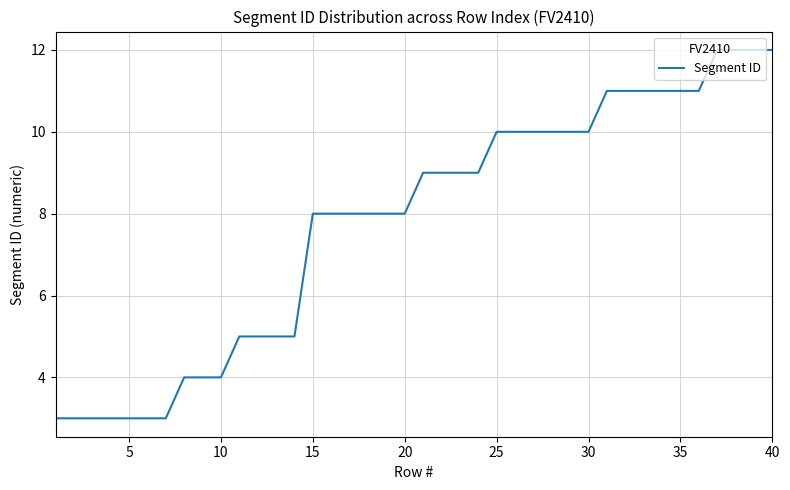

Is this an area chart (filled region under the line)?

No